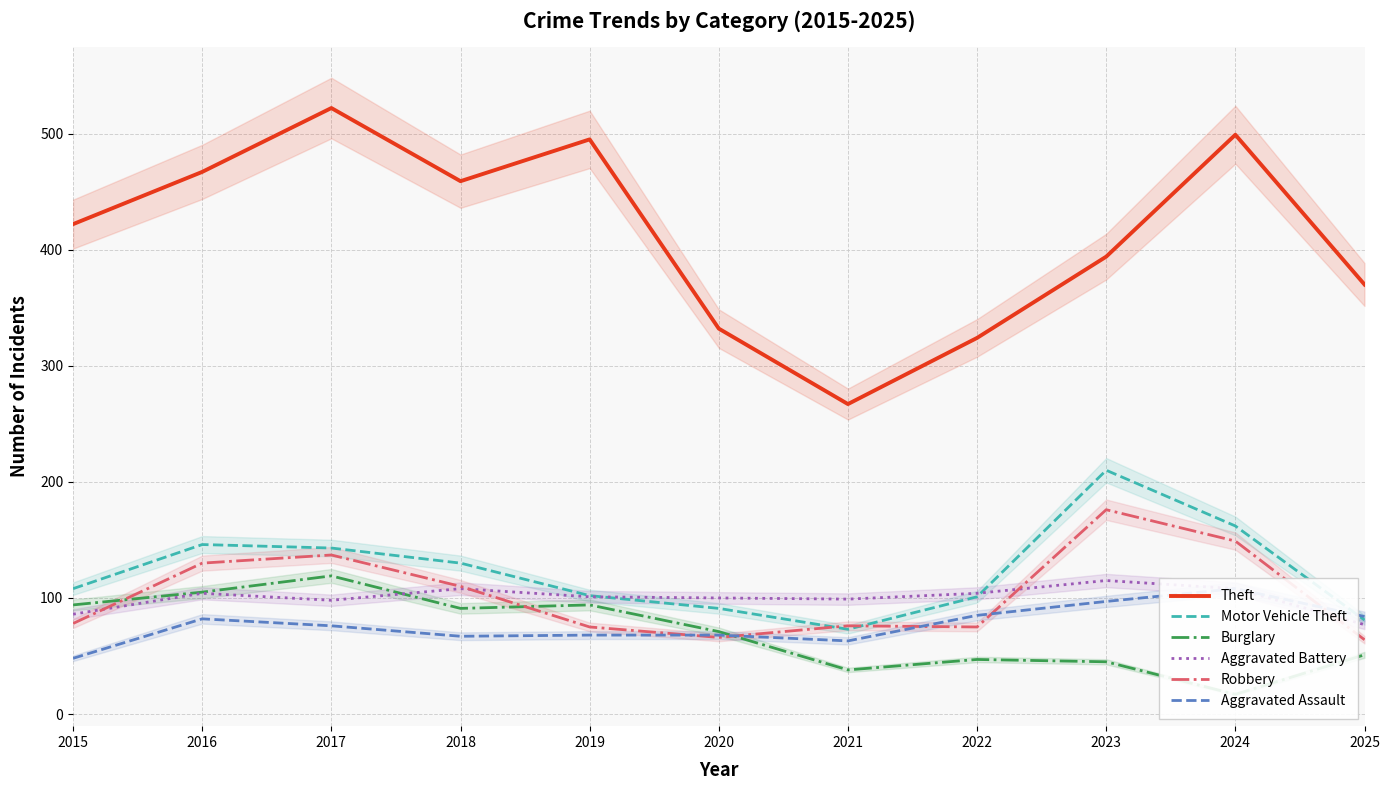

What is the difference between the maximum and second lowest values in the Aggravated Battery series?

29